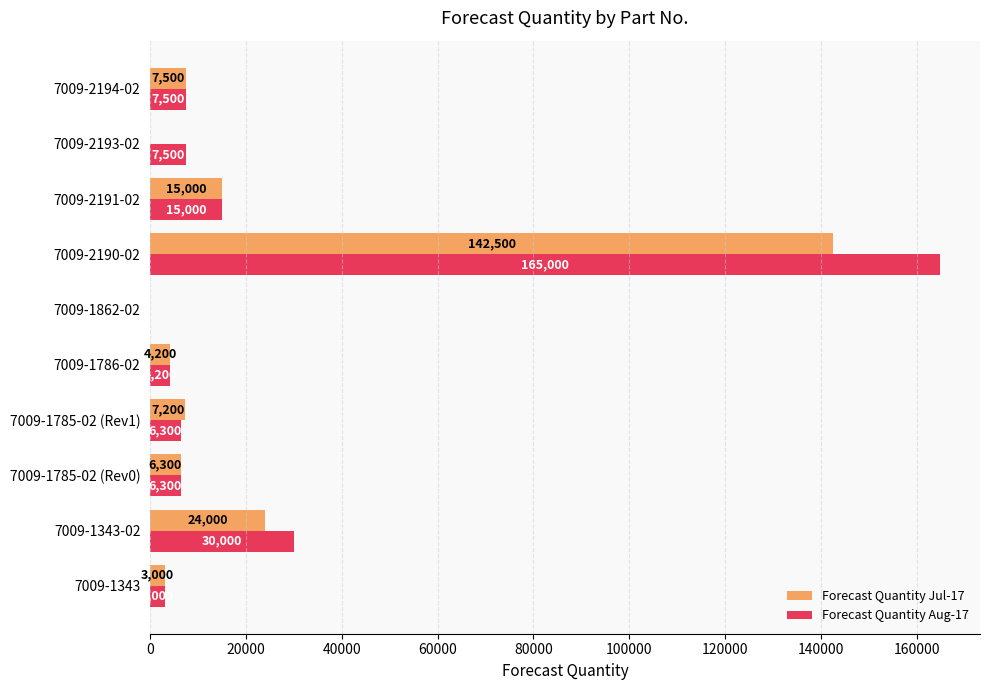

At which label is Forecast Quantity Jul-17 closest to 71250?

7009-1343-02